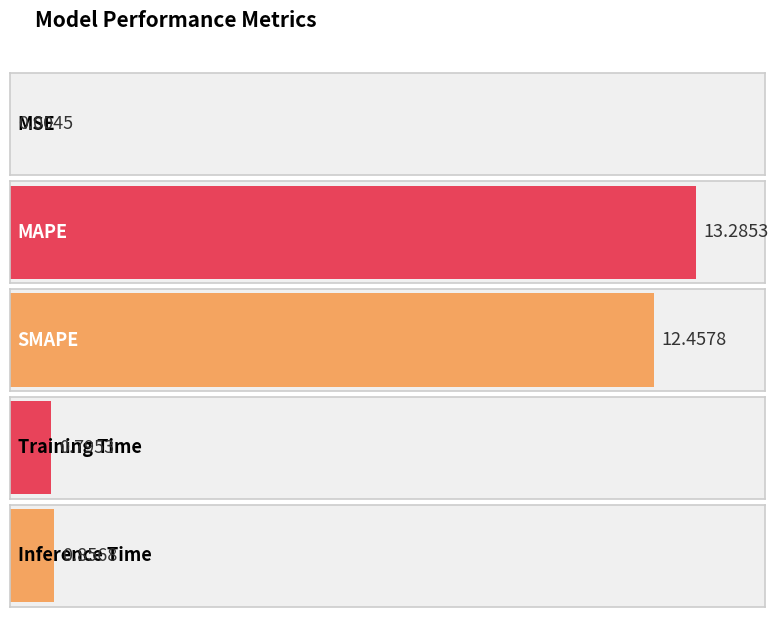

What is the difference between the values at Inference Time and SMAPE?

11.6